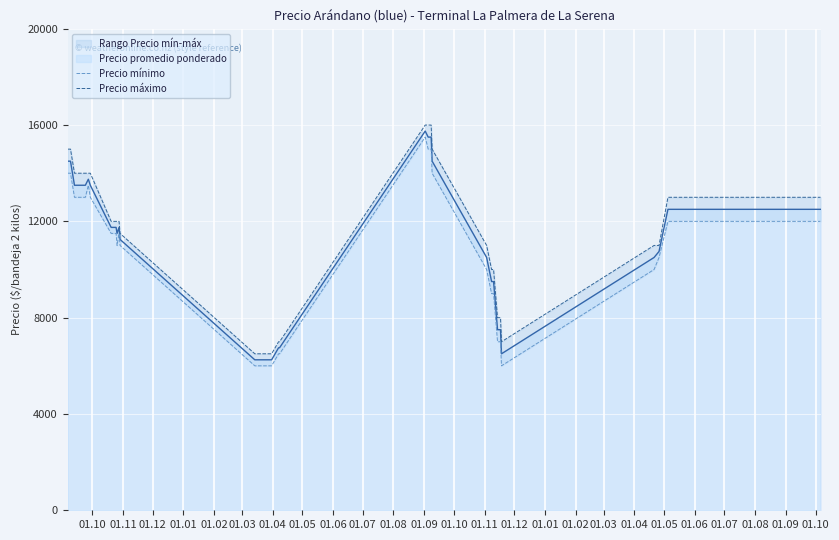

At how many categories does at least one series exceed 6971?

34